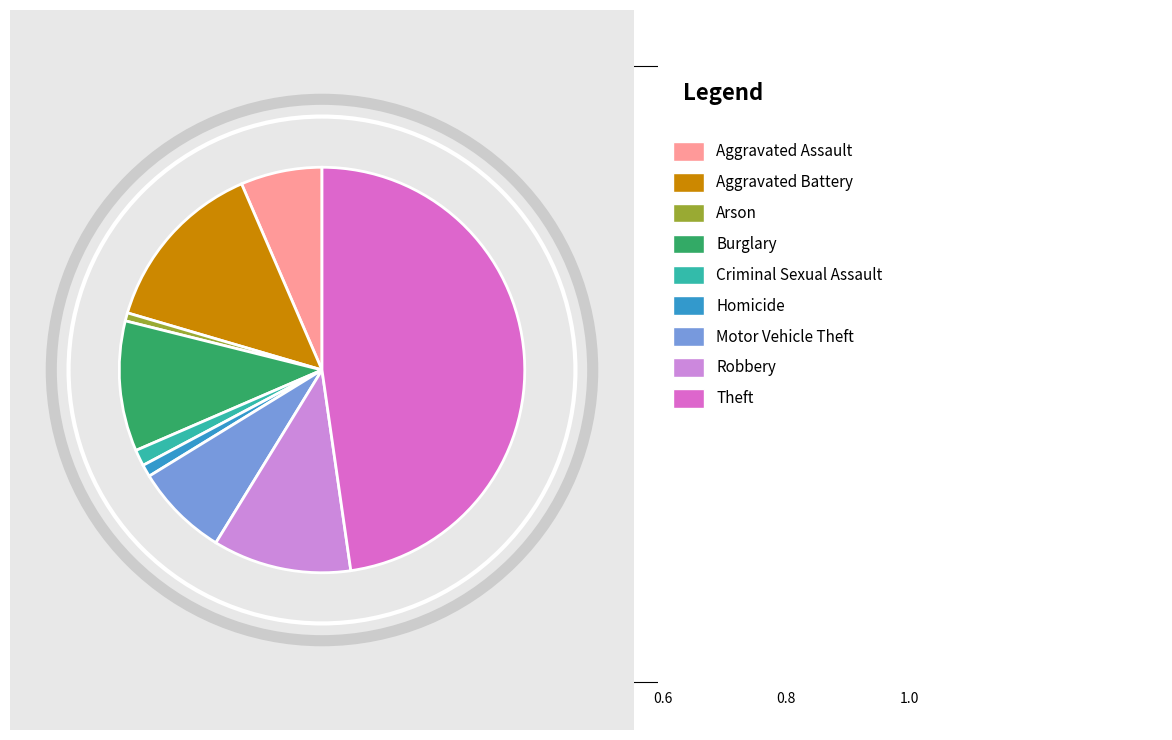

Is there any slice that represents more than half of the pie?

No